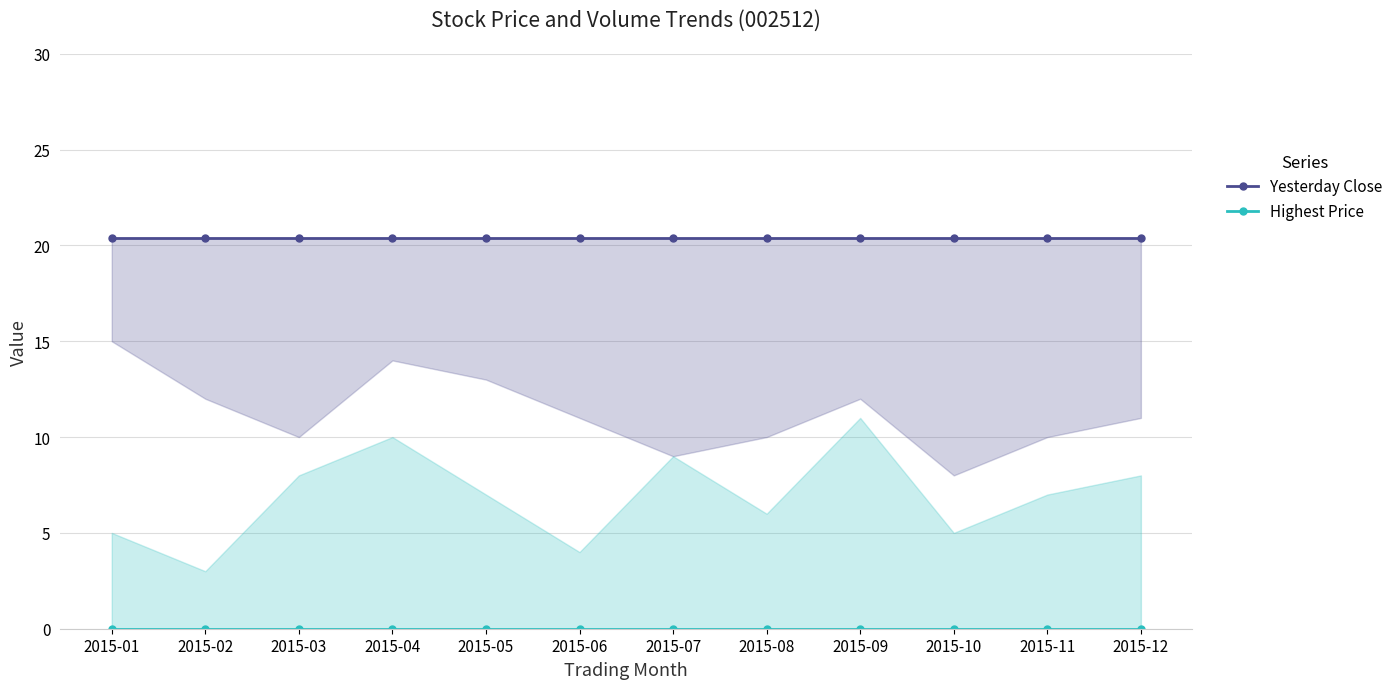

What are all the series names shown in the legend?

Yesterday Close, Highest Price